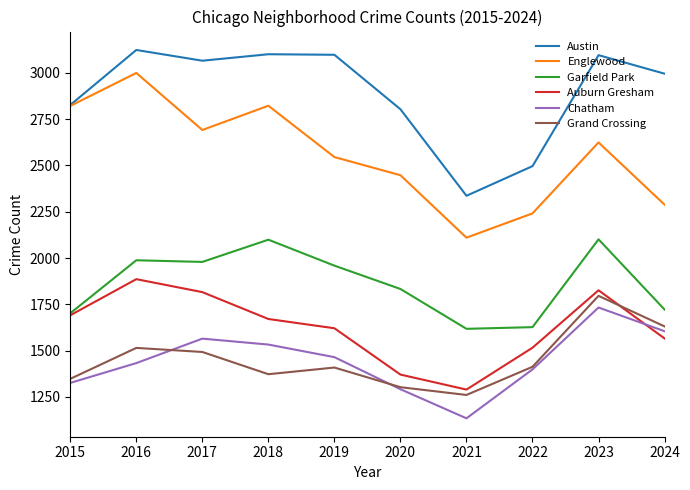

Which category has the highest value across all series?

2016